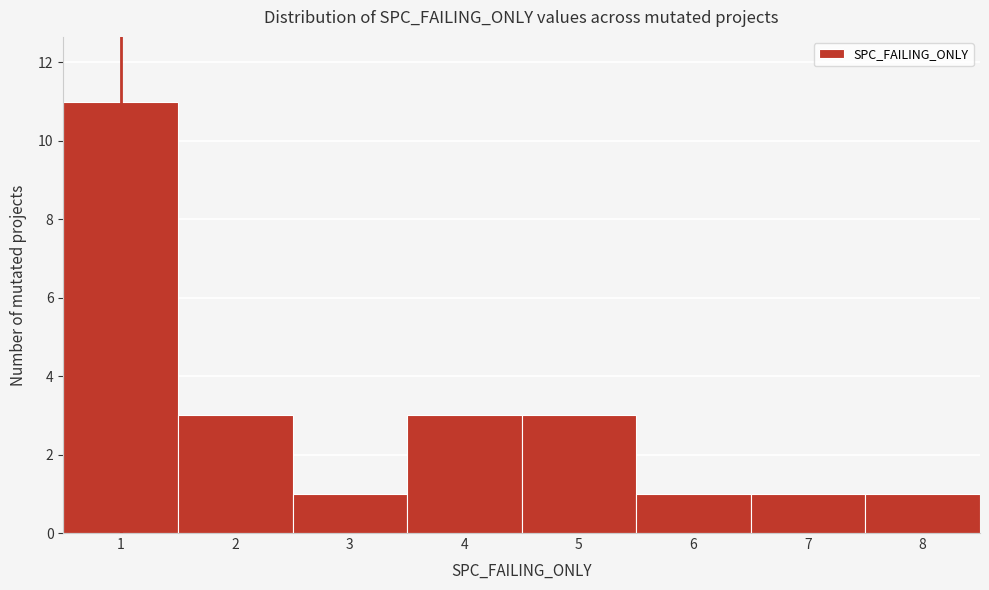

Reading left to right, what are all the values shown in this chart?

1=11	2=3	3=1	4=3	5=3	6=1	7=1	8=1